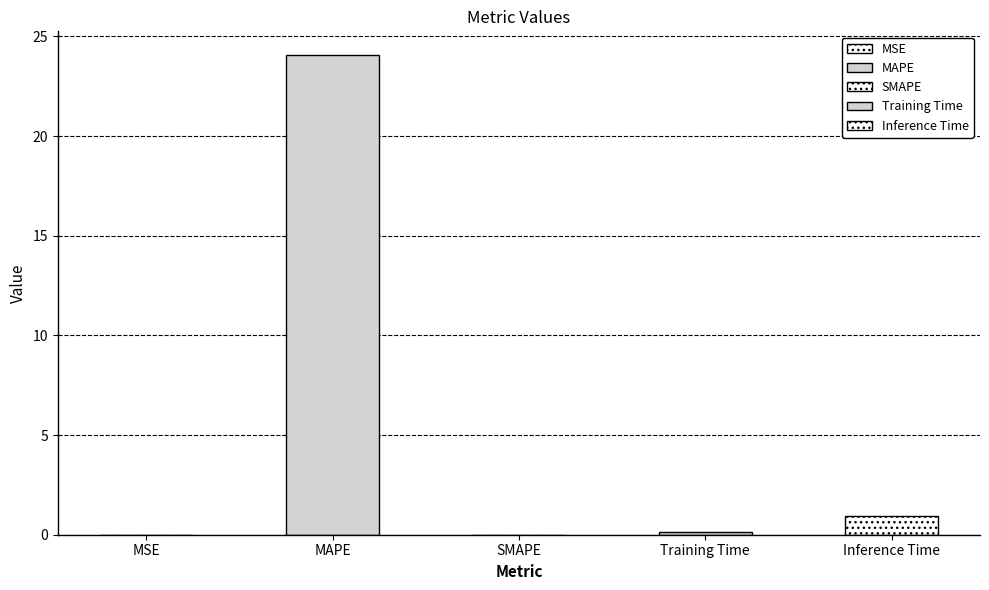

Which label corresponds to the largest value in the chart?

MAPE